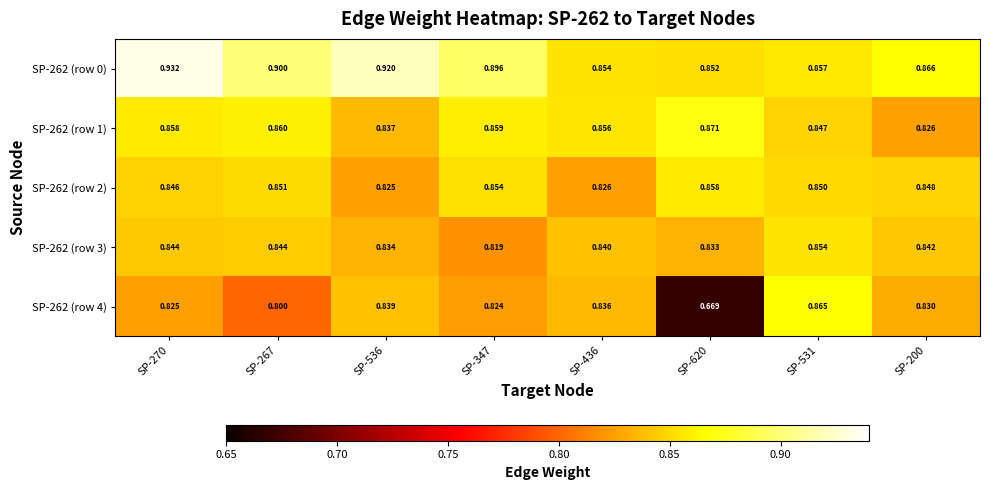

Reading left to right, transcribe all the data shown in this chart.

SP-262 (row 0): SP-270=0.9	SP-267=0.9	SP-536=0.9	SP-347=0.9	SP-436=0.9	SP-620=0.9	SP-531=0.9	SP-200=0.9
SP-262 (row 1): SP-270=0.9	SP-267=0.9	SP-536=0.8	SP-347=0.9	SP-436=0.9	SP-620=0.9	SP-531=0.8	SP-200=0.8
SP-262 (row 2): SP-270=0.8	SP-267=0.9	SP-536=0.8	SP-347=0.9	SP-436=0.8	SP-620=0.9	SP-531=0.8	SP-200=0.8
SP-262 (row 3): SP-270=0.8	SP-267=0.8	SP-536=0.8	SP-347=0.8	SP-436=0.8	SP-620=0.8	SP-531=0.9	SP-200=0.8
SP-262 (row 4): SP-270=0.8	SP-267=0.8	SP-536=0.8	SP-347=0.8	SP-436=0.8	SP-620=0.7	SP-531=0.9	SP-200=0.8